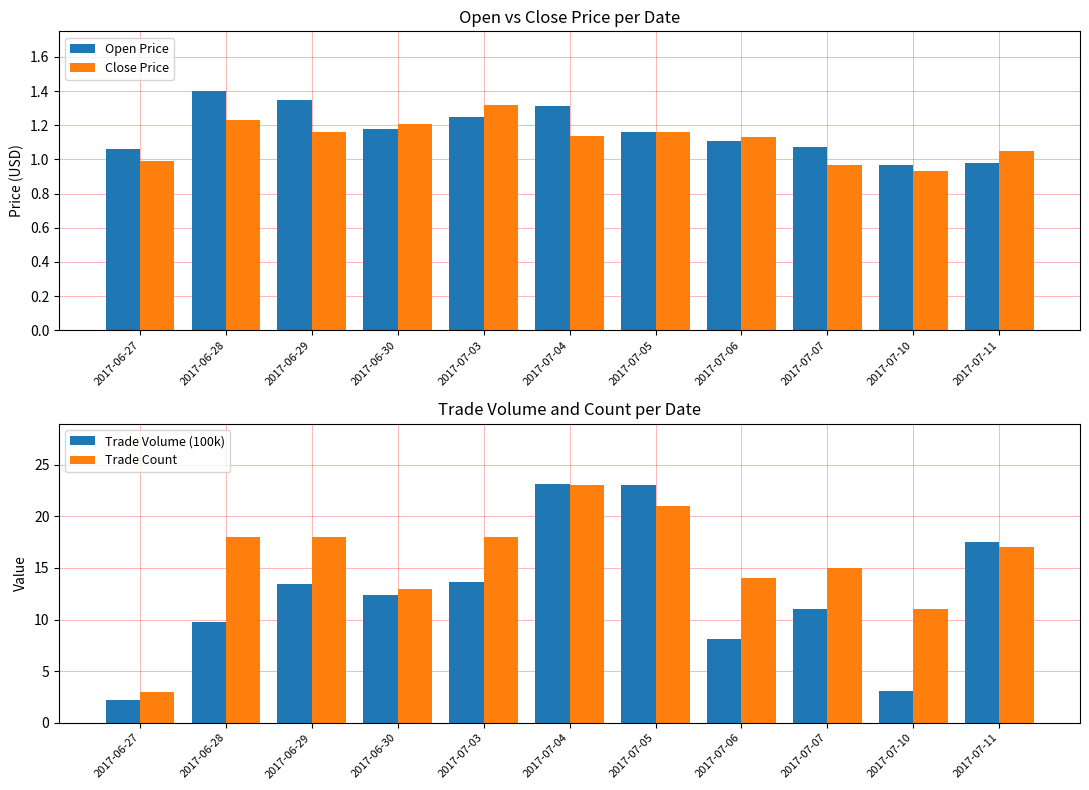

What is the sum of all Trade Volume (100k) values?

137.5